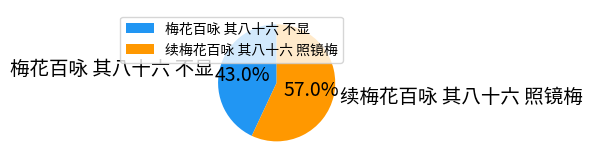

Which slice represents more than half of the pie?

续梅花百咏 其八十六 照镜梅